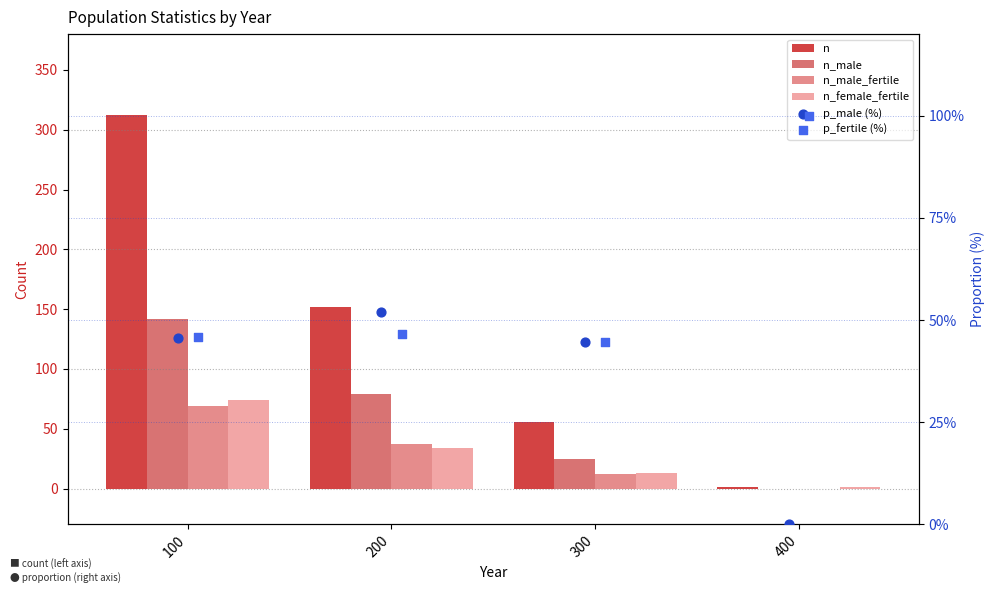

What is the total value across all series at 100?

688.3